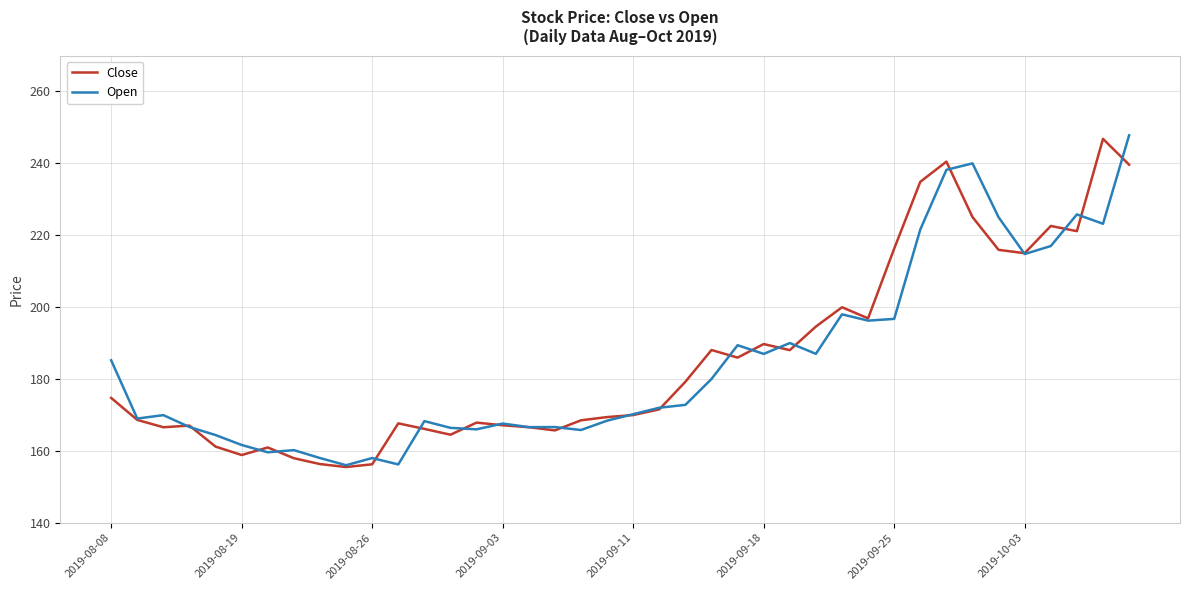

What is the maximum value shown in the chart?

247.8